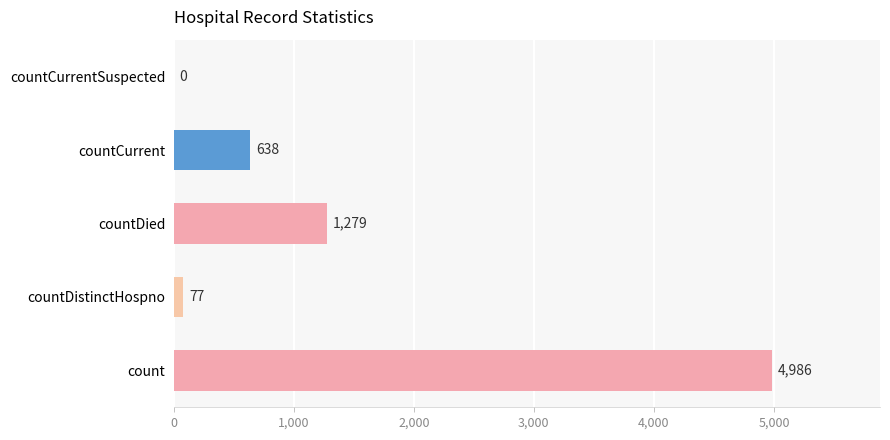

Is it true that the value at count is 4986?

True